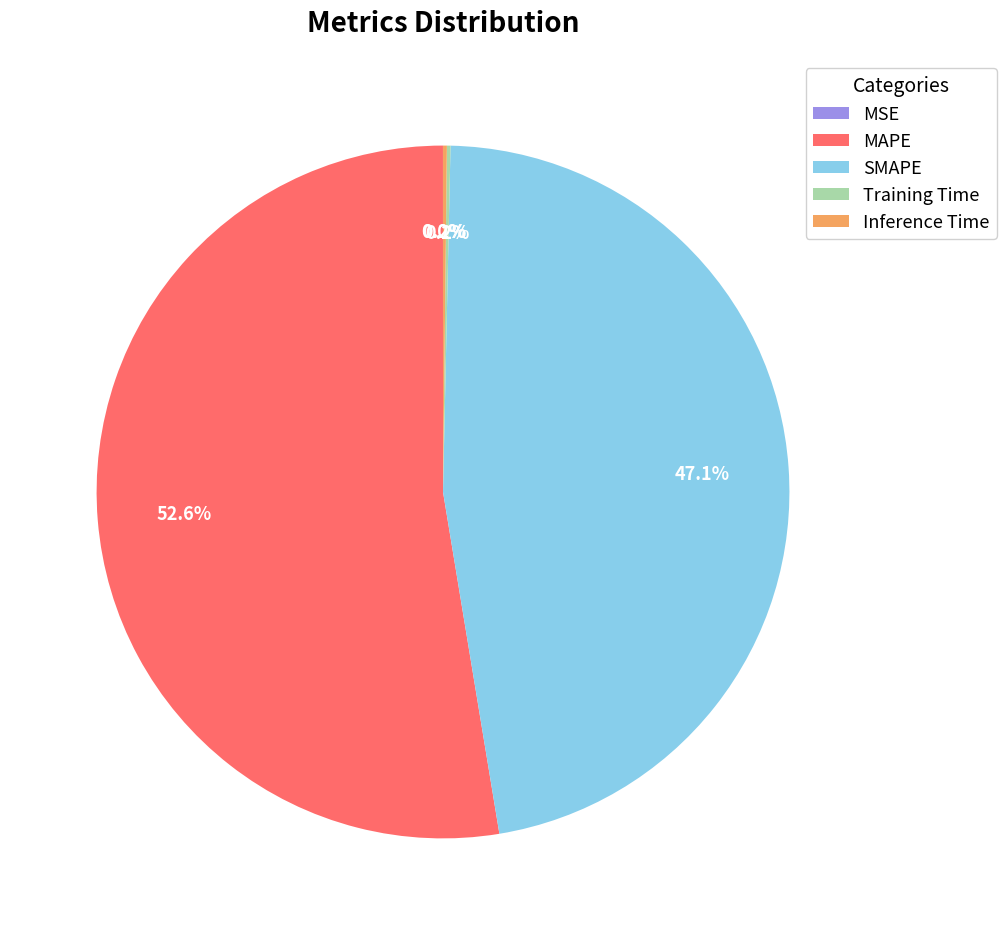

To the nearest percent, what is the average slice percentage?

20%